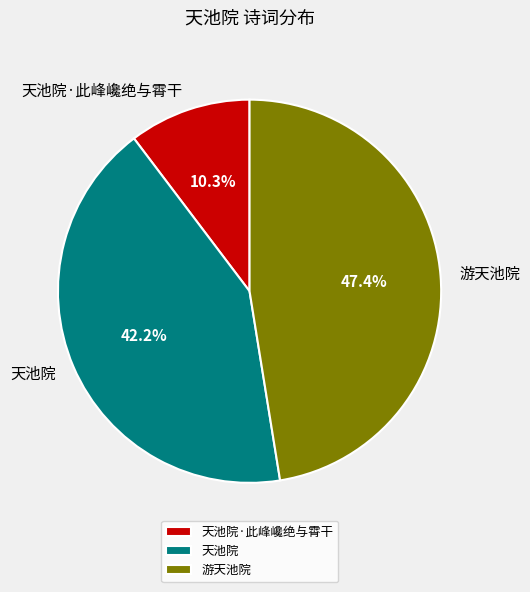

To the nearest percent, what is the average slice percentage?

33%